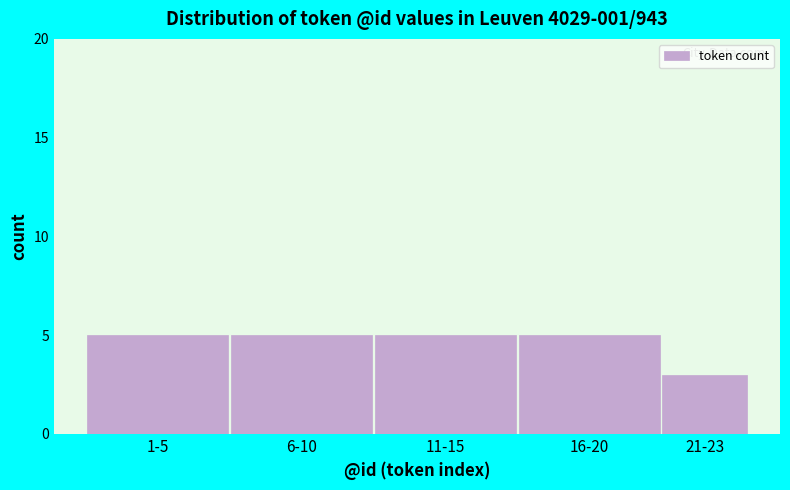

Reading right to left, extract all data points from this chart.

21-23=3	16-20=5	11-15=5	6-10=5	1-5=5